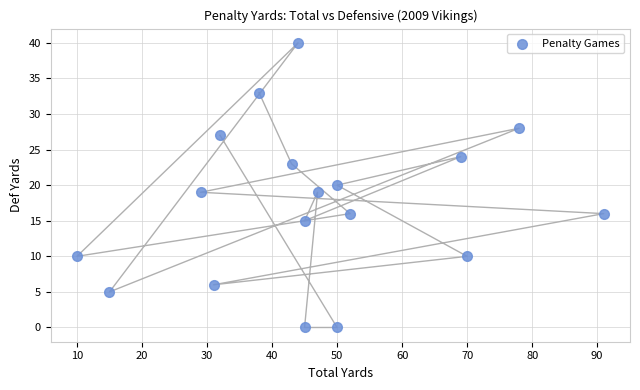

What is the range of X values (max minus min)?

81